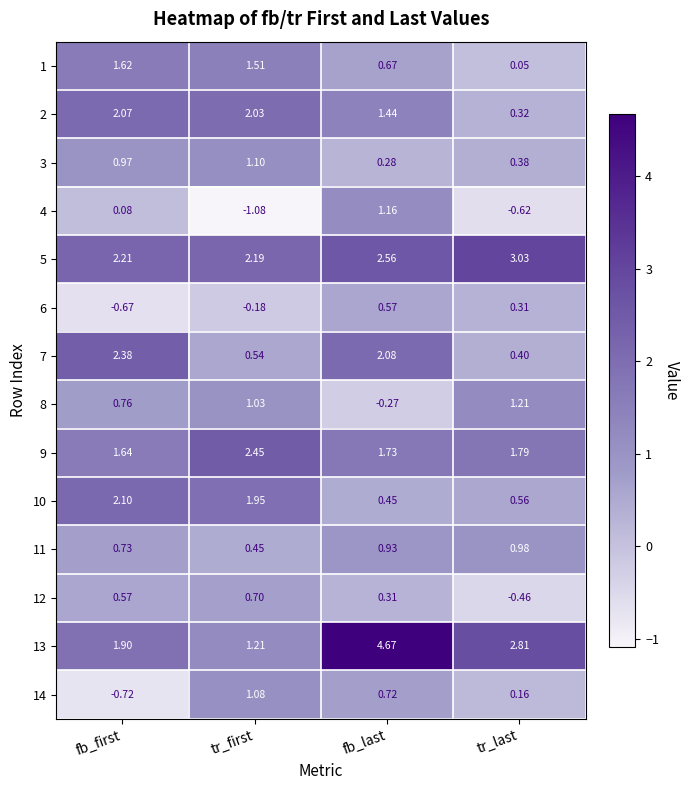

Is the value of 11 at tr_last greater than the value of 13 at fb_last?

No